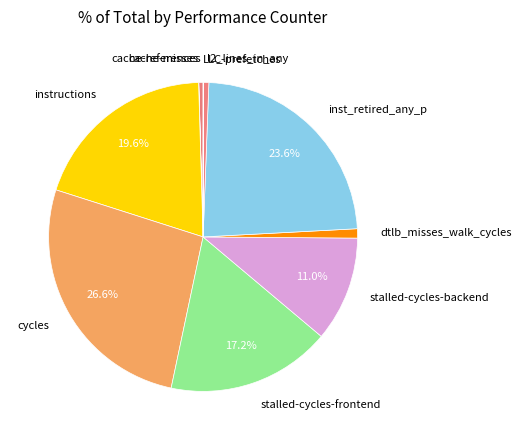

Which has a higher value, instructions or stalled-cycles-backend?

instructions